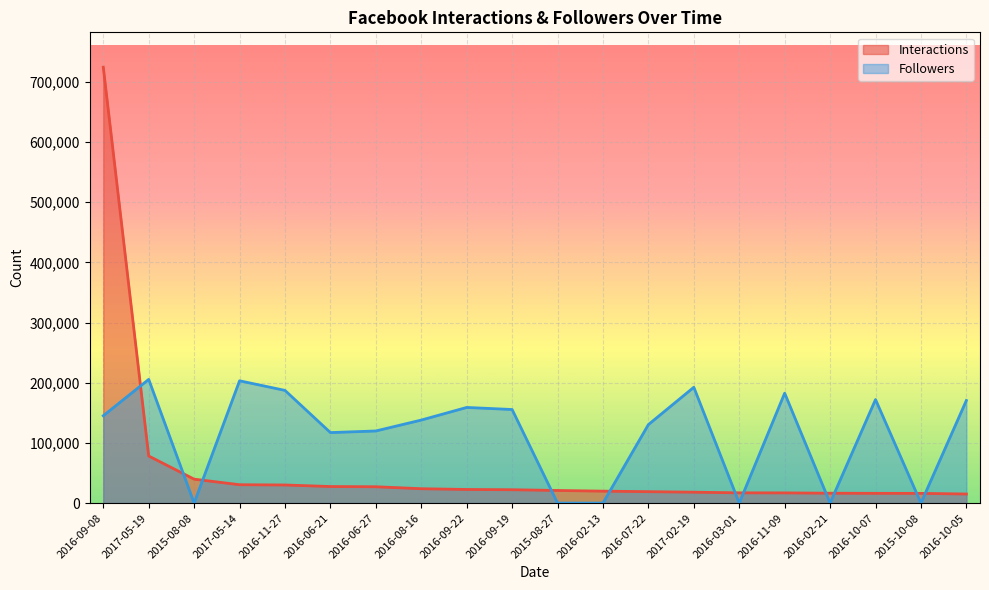

Reading left to right, what are all the values shown in this chart?

Interactions: 2016-09-08=724323	2017-05-19=78245	2015-08-08=39740	2017-05-14=30506	2016-11-27=30070	2016-06-21=27491	2016-06-27=27115	2016-08-16=23865	2016-09-22=22613	2016-09-19=22179	2015-08-27=20953	2016-02-13=19834	2016-07-22=18964	2017-02-19=18102	2016-03-01=17019	2016-11-09=16947	2016-02-21=16416	2016-10-07=16186	2015-10-08=16123	2016-10-05=15084
Followers: 2016-09-08=145109	2017-05-19=205550	2015-08-08=0	2017-05-14=203212	2016-11-27=187254	2016-06-21=117133	2016-06-27=119833	2016-08-16=137955	2016-09-22=158919	2016-09-19=155499	2015-08-27=0	2016-02-13=0	2016-07-22=130425	2017-02-19=192477	2016-03-01=0	2016-11-09=182657	2016-02-21=0	2016-10-07=172086	2015-10-08=0	2016-10-05=170540